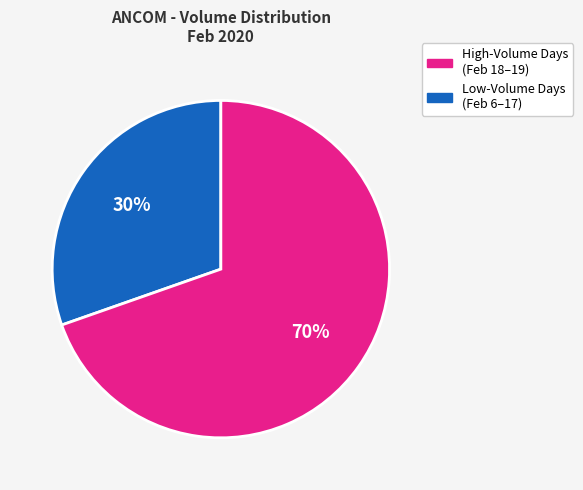

To the nearest percent, what is the average slice percentage?

50%